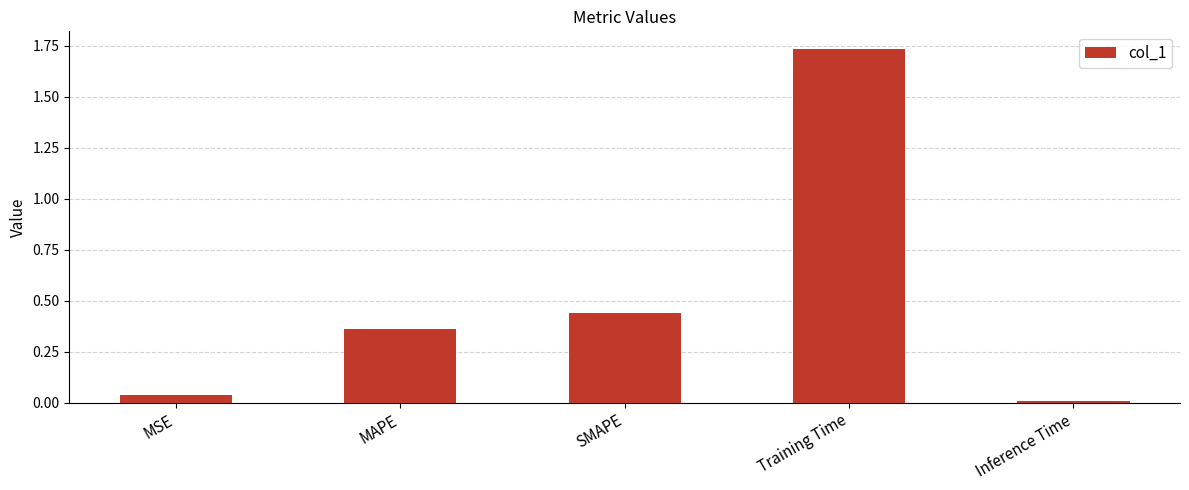

What is the label of the 3rd bar from the left?

SMAPE